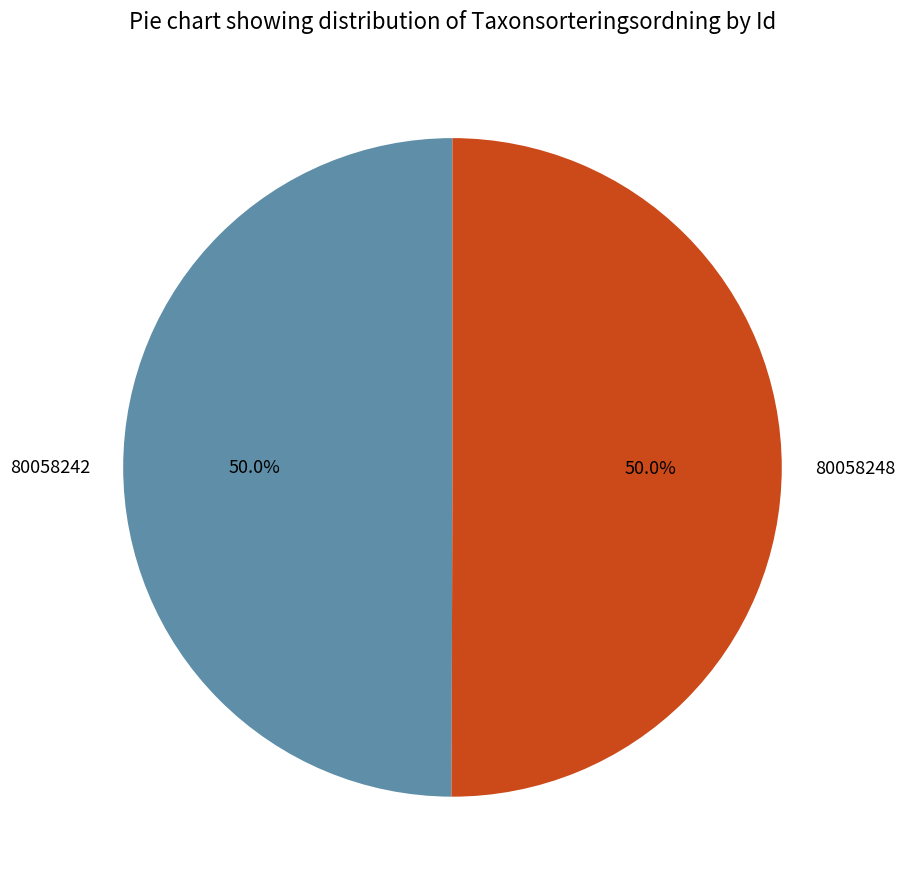

What is the ratio of the value at 80058242 to the value at 80058248?

1.0